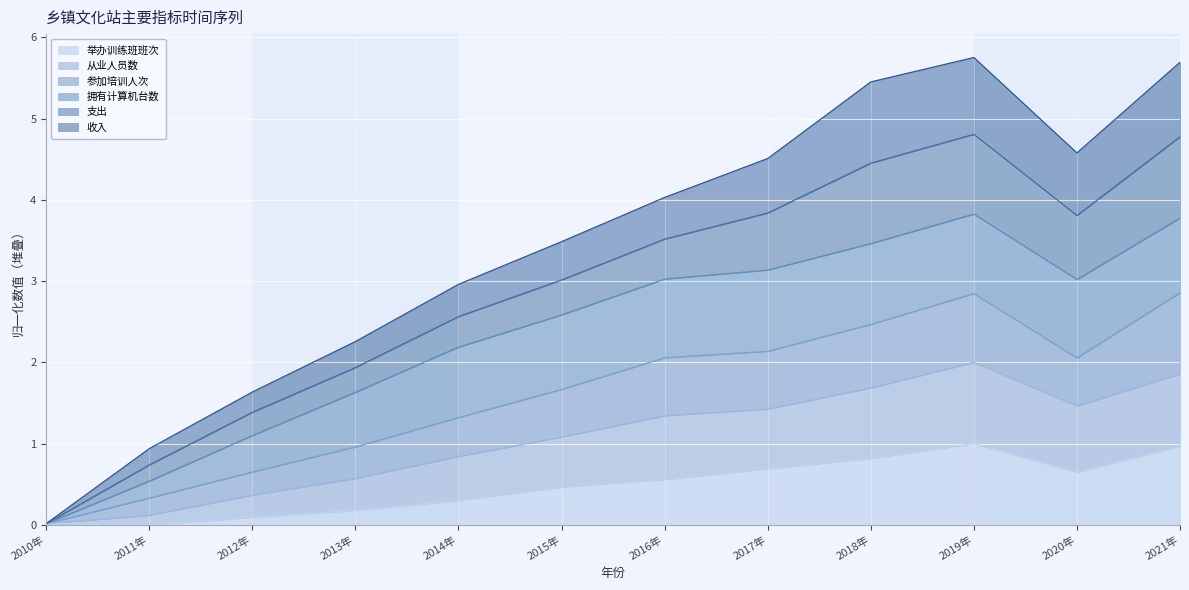

Does the chart display data point markers on the line(s)?

No